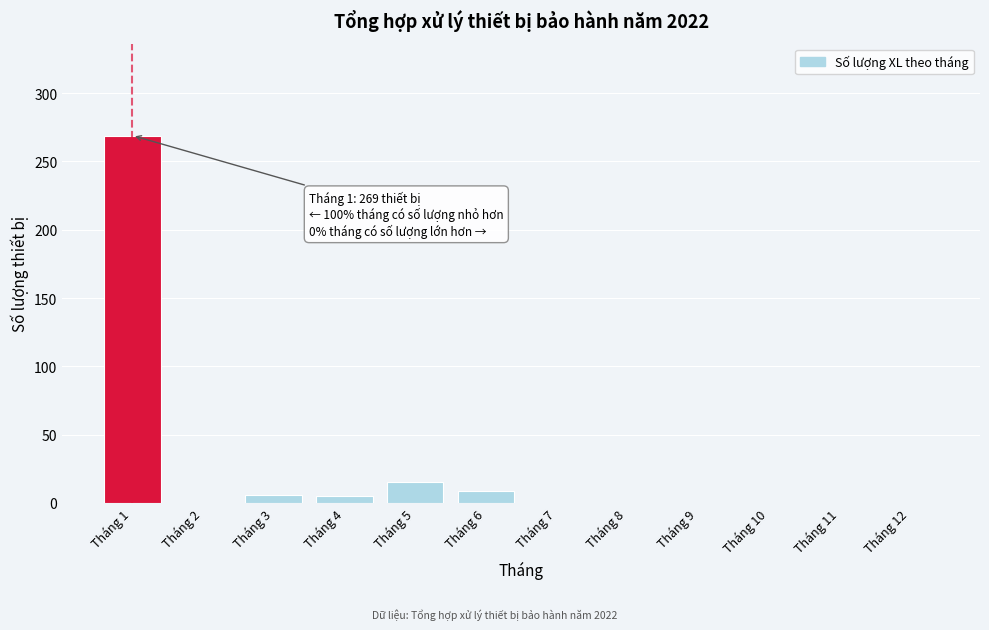

Between Tháng 10 and Tháng 1, which is larger?

Tháng 1